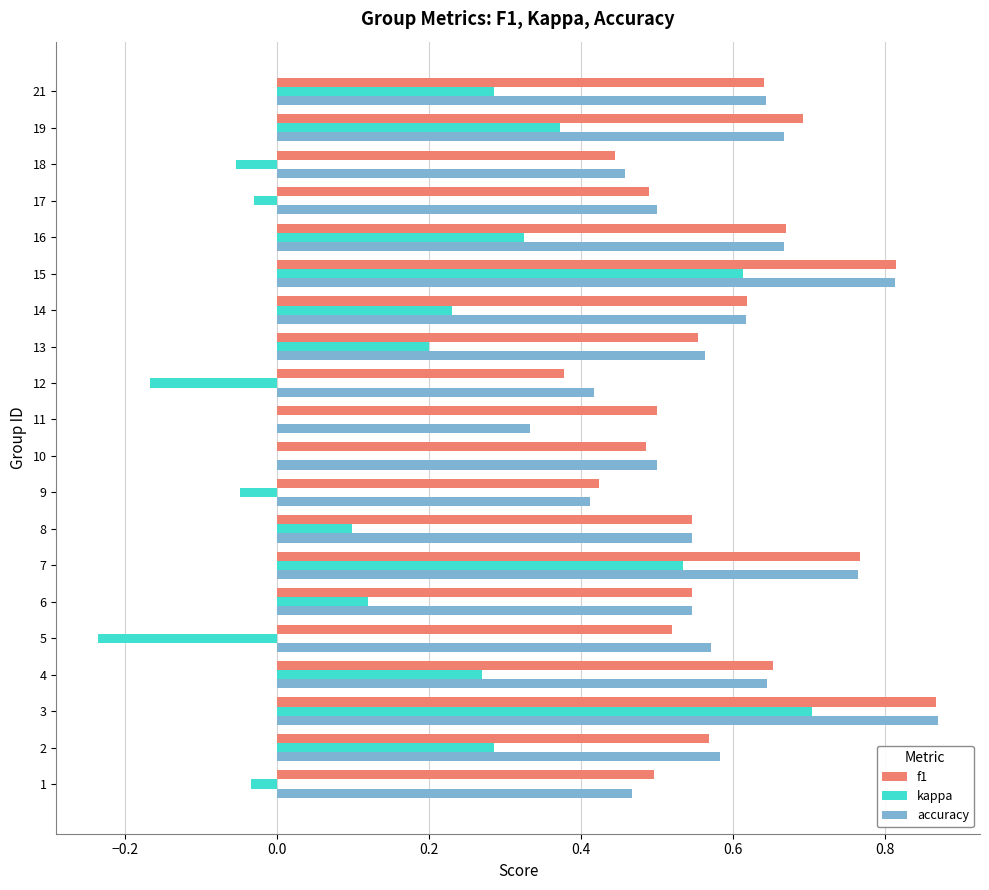

The value of kappa at 14 is 0.2. True or false?

True